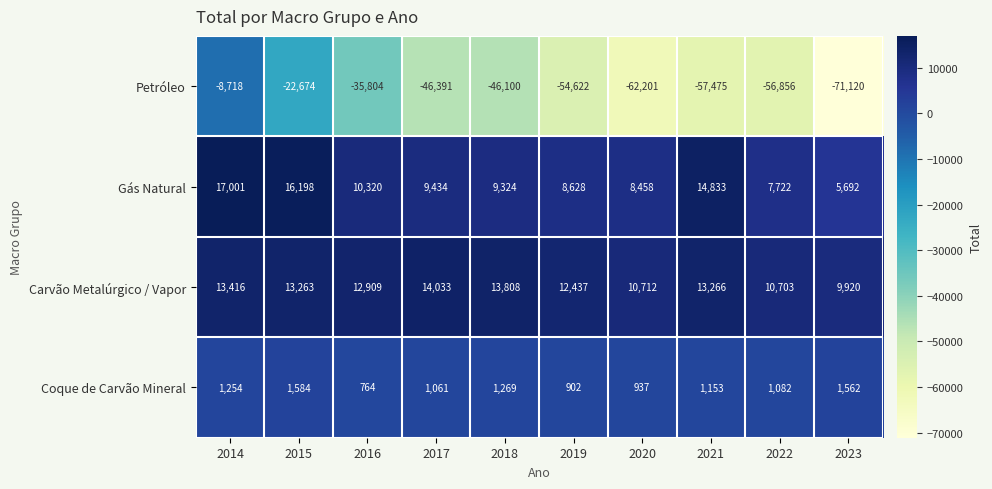

Which series has the largest range (max minus min)?

Petróleo